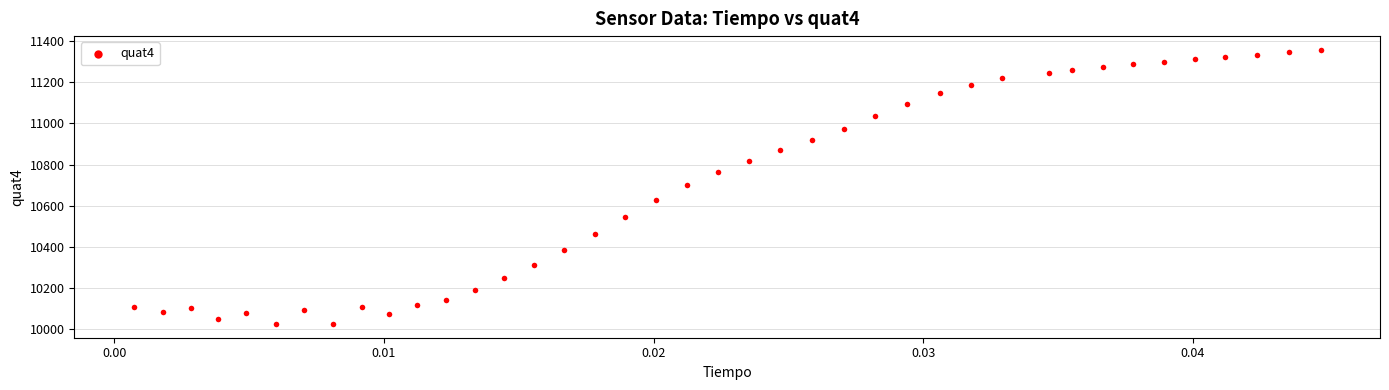

What is the range of Y values (max minus min)?

1336